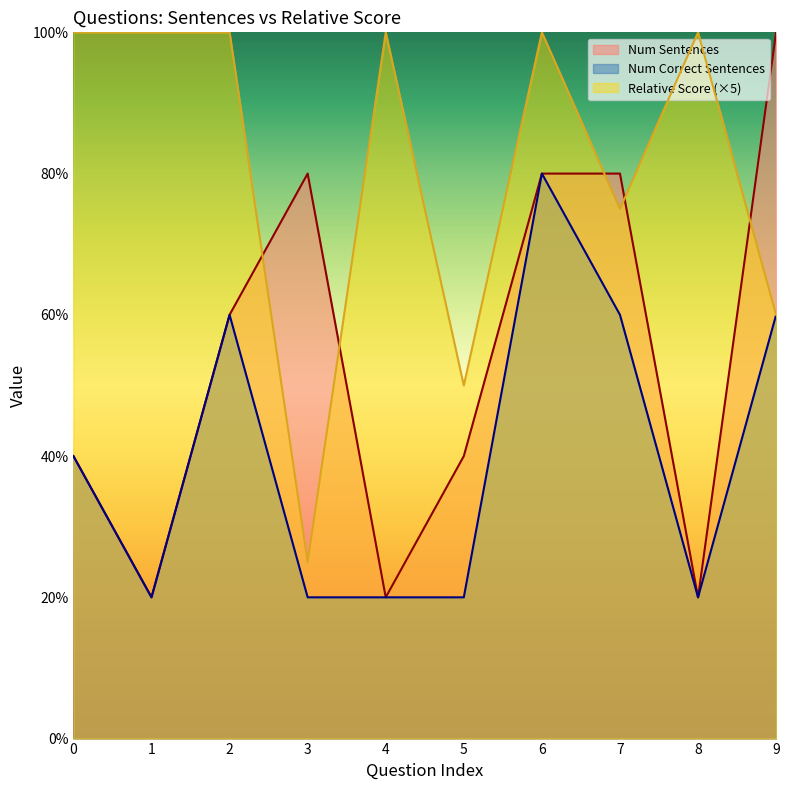

How many data points in Num Correct Sentences are above 2?

4